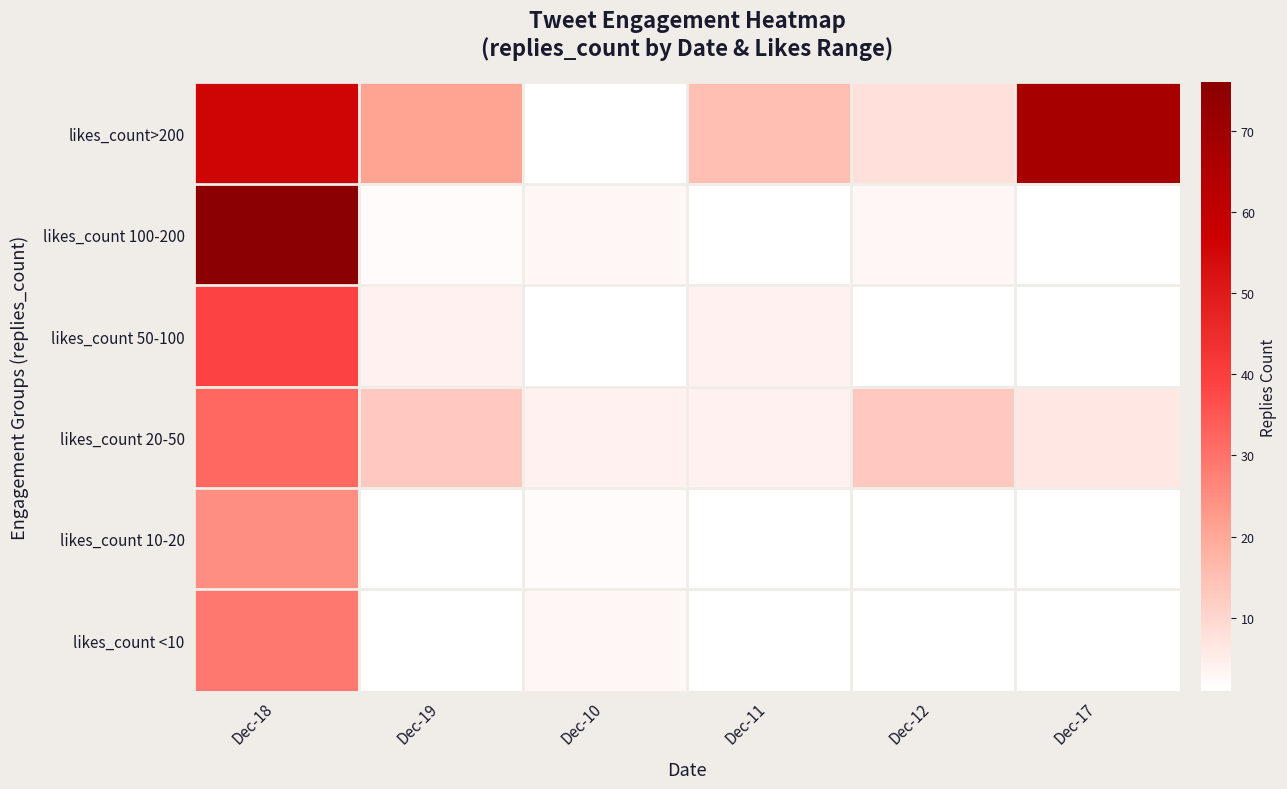

What is the spread (max minus min) of values at Dec-18?

51